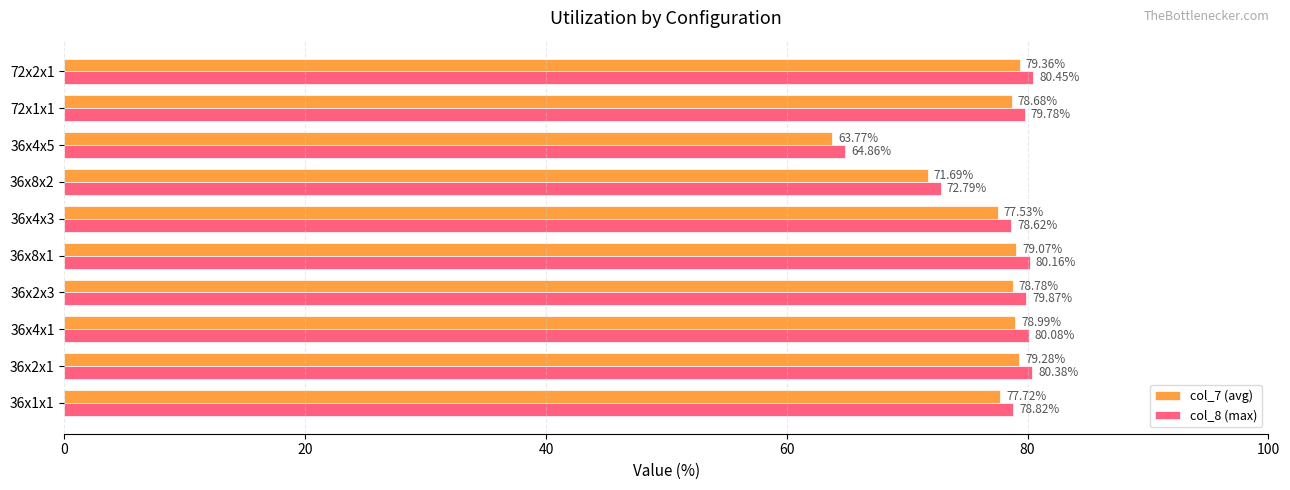

List the series in order of their overall mean, highest first.

col_8 (max), col_7 (avg)